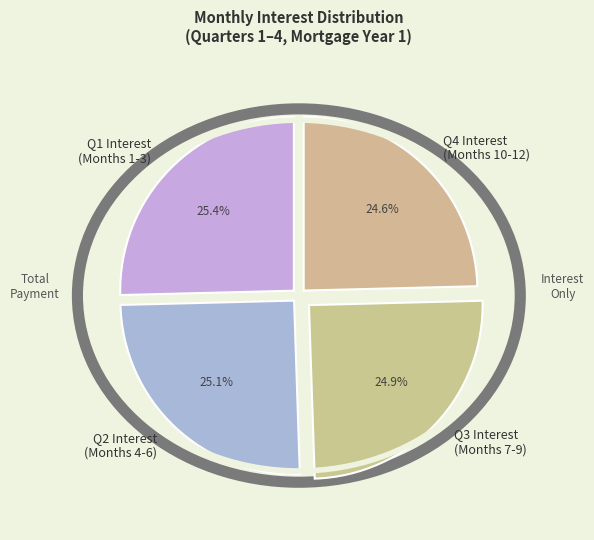

Is there a majority slice in this chart?

No